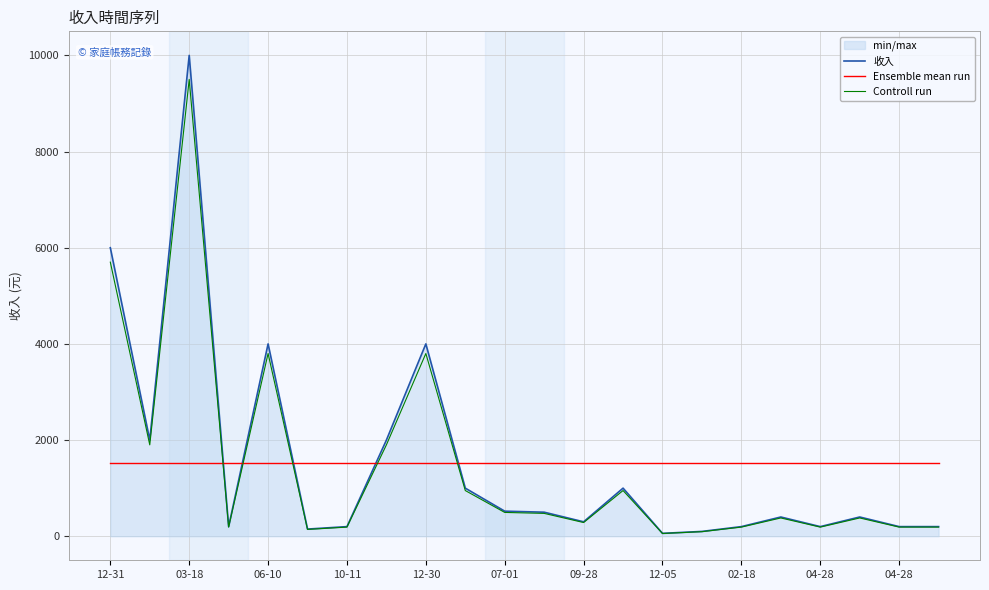

True or false: Ensemble mean run has more than 2 interior local peaks.

False